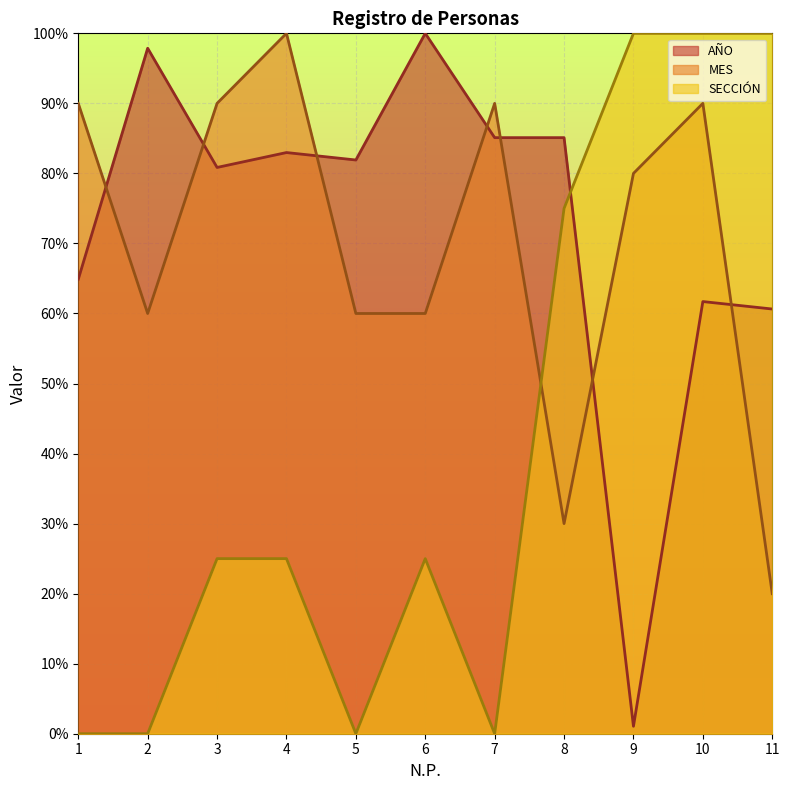

In MES, how many points are lower than both neighbors (excluding endpoints)?

2